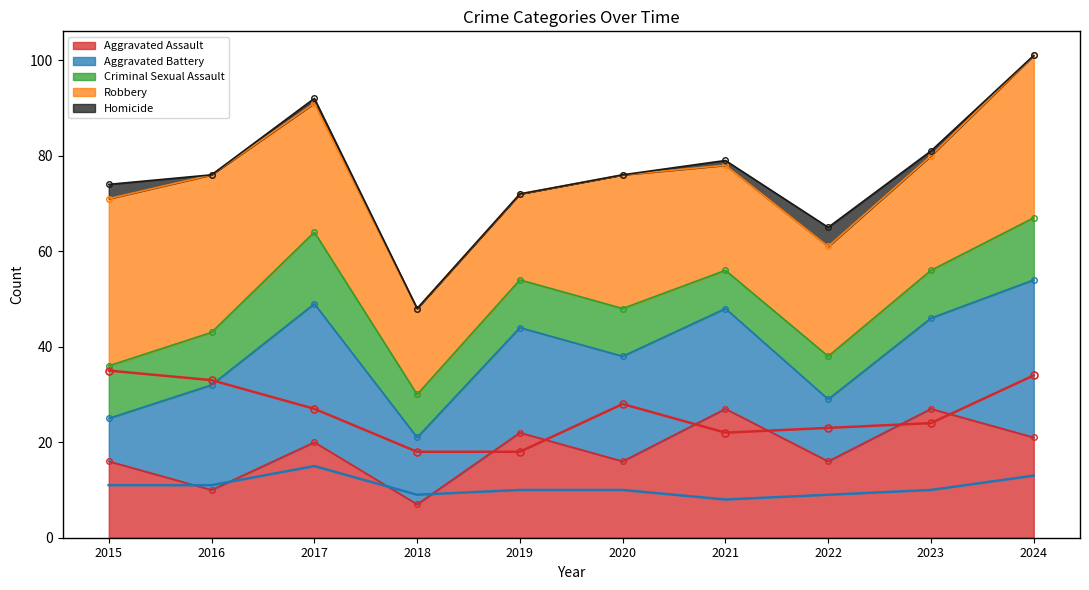

True or false: CSA (highlight) and Robbery (highlight) cross at least once.

False